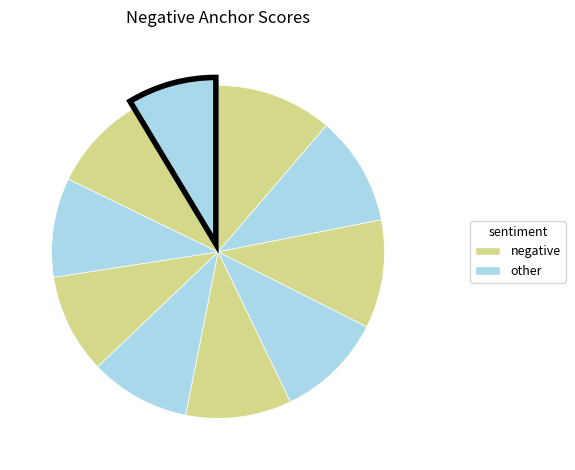

To the nearest percent, what is the average slice percentage?

10%